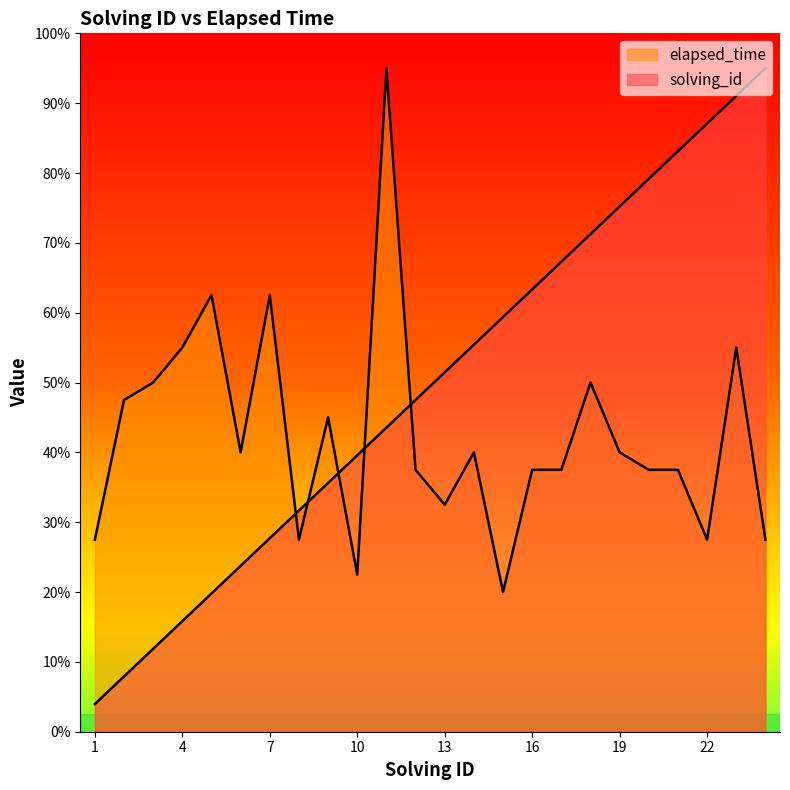

How many intersections are there between elapsed_time and solving_id?

5